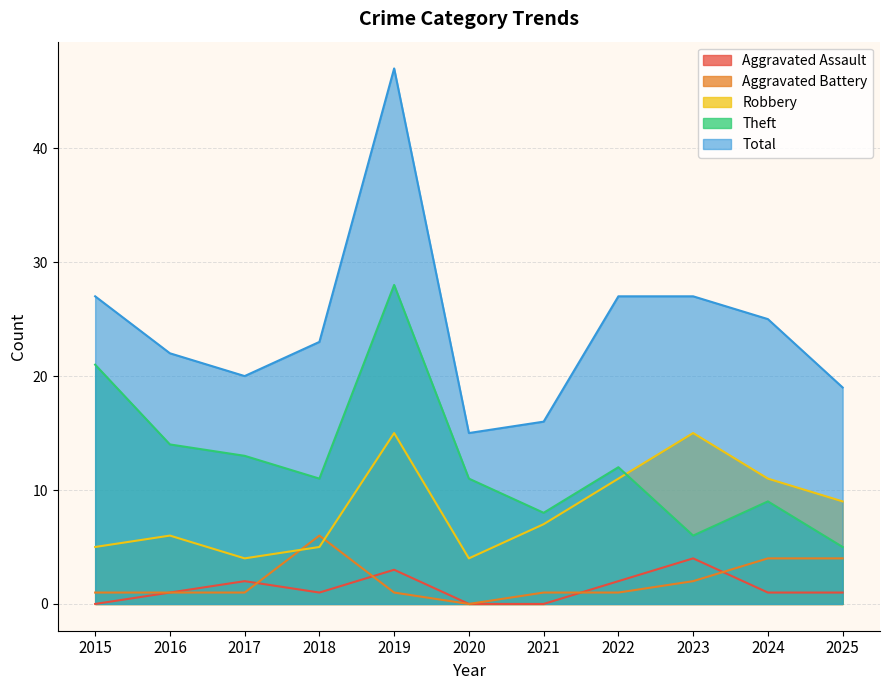

True or false: Aggravated Assault and Total cross at least once.

False